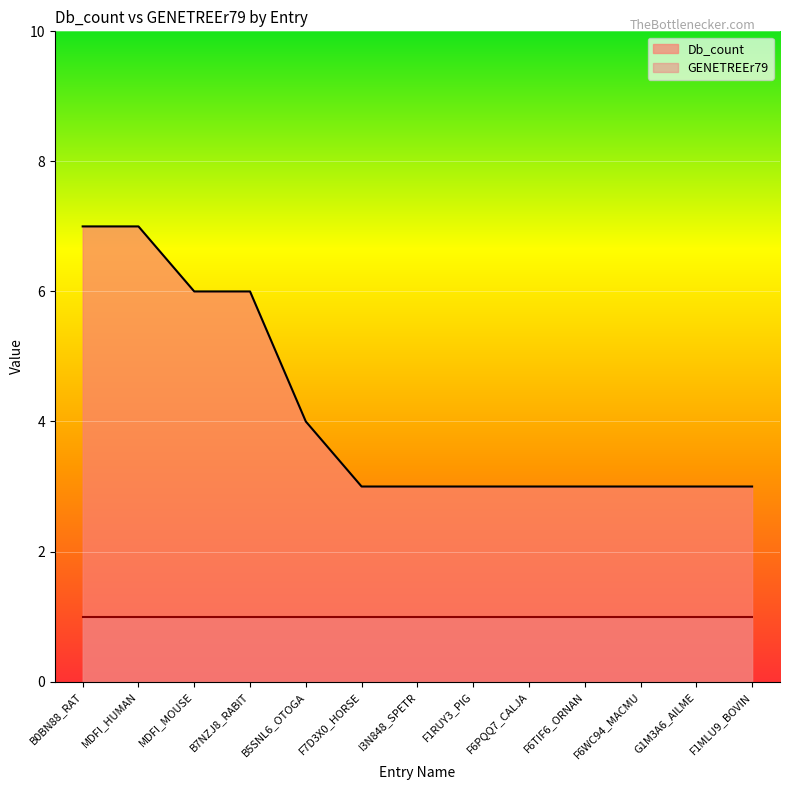

Rank the categories by value from lowest to highest.

F7D3X0_HORSE, I3N848_SPETR, F1RUY3_PIG, F6PQQ7_CALJA, F6TIF6_ORNAN, F6WC94_MACMU, G1M3A6_AILME, F1MLU9_BOVIN, B5SNL6_OTOGA, MDFI_MOUSE, B7NZJ8_RABIT, B0BN88_RAT, MDFI_HUMAN